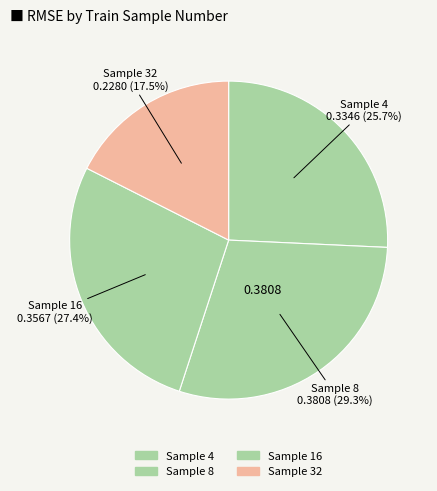

How many slices are in this pie chart?

4